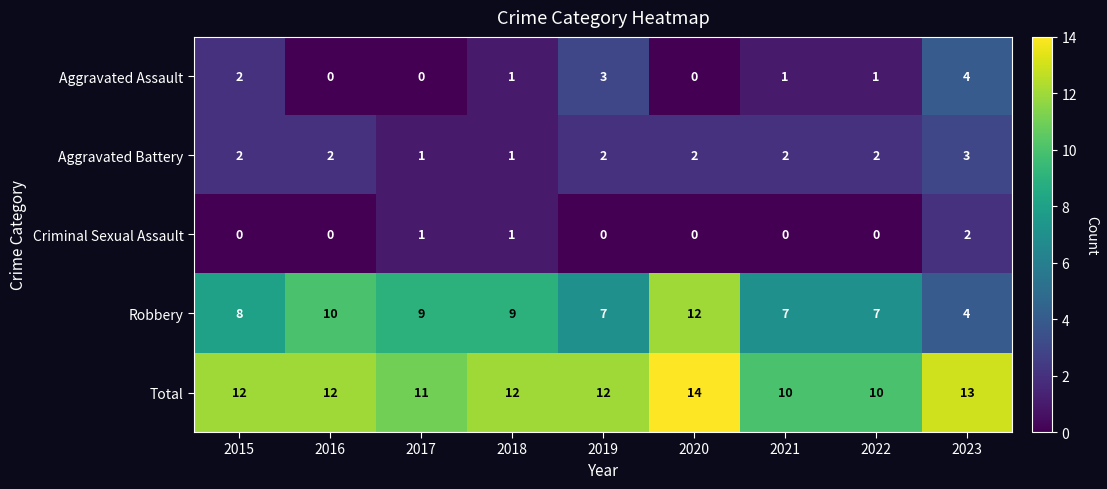

The Total series shows 4 at 2022. True or false?

False